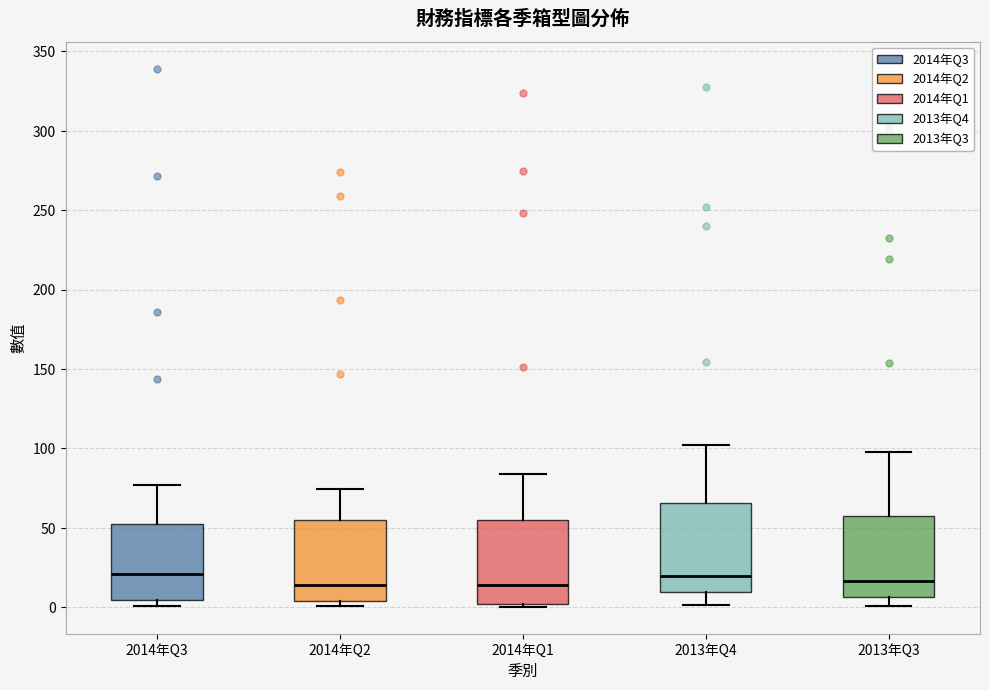

Reading left to right, transcribe this box plot: for each box, give where its median line is, the range the box spans, and where its two whiskers end, as read against the y-axis. The values are not printed on the chart, so give them approximately, as read against the axis.

2014年Q3: median 20, box 5 to 50, whiskers 0 to 75
2014年Q2: median 15, box 5 to 55, whiskers 0 to 75
2014年Q1: median 15, box 0 to 55, whiskers 0 (just below the box's lower edge) to 85
2013年Q4: median 20, box 10 to 65, whiskers 0 to 100
2013年Q3: median 15, box 5 to 55, whiskers 0 to 100